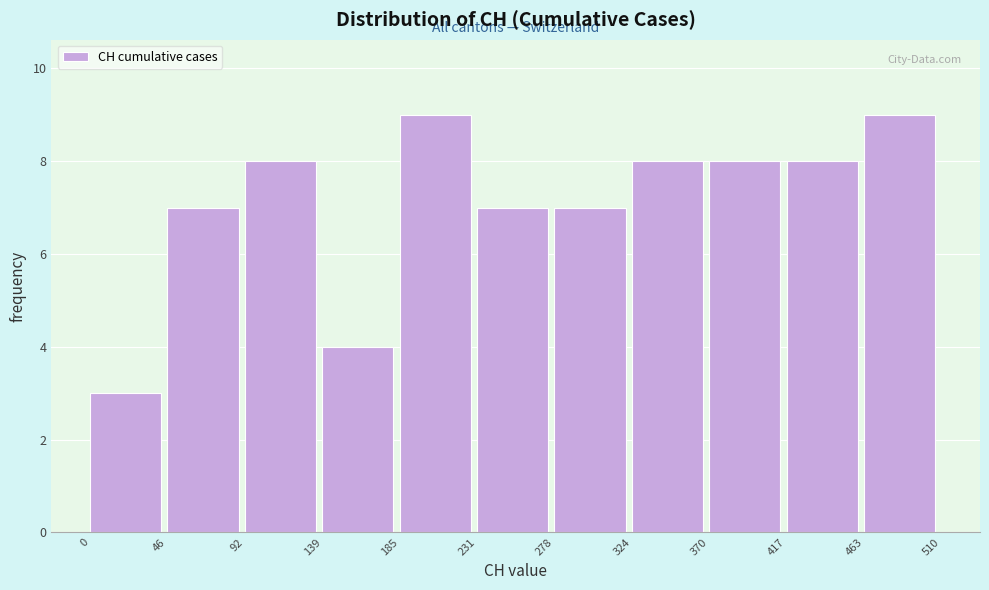

Reading left to right, transcribe this chart: for each bar, give the range it covers on the x-axis and its height. The values are not printed on the chart, so give them approximately, as read against the axis.

0 to 46: 3
46 to 92: 7
92 to 139: 8
139 to 185: 4
185 to 231: 9
231 to 278: 7
278 to 324: 7
324 to 370: 8
370 to 417: 8
417 to 463: 8
463 to 510: 9